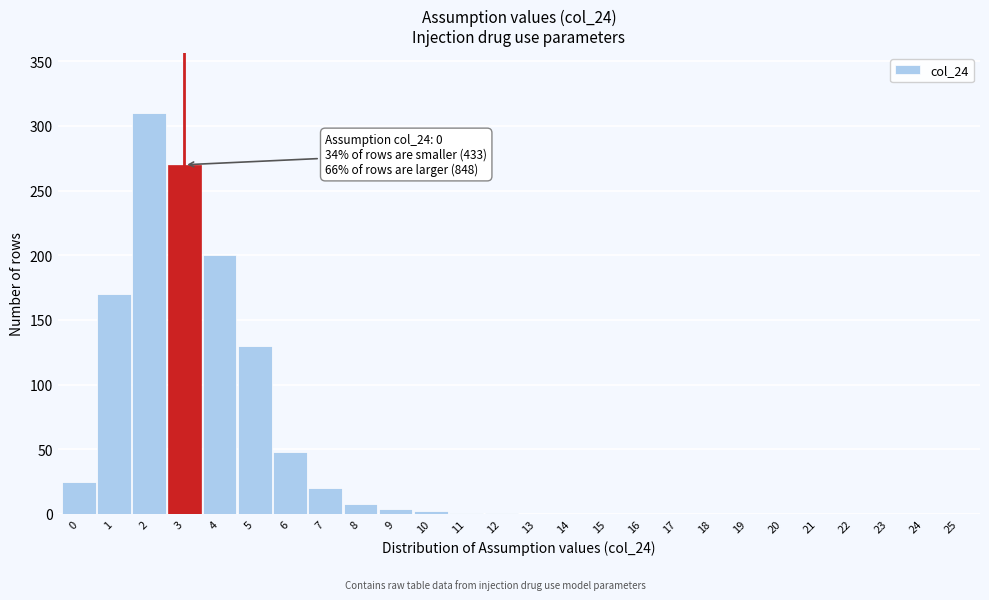

What is the maximum value shown in the chart?

310